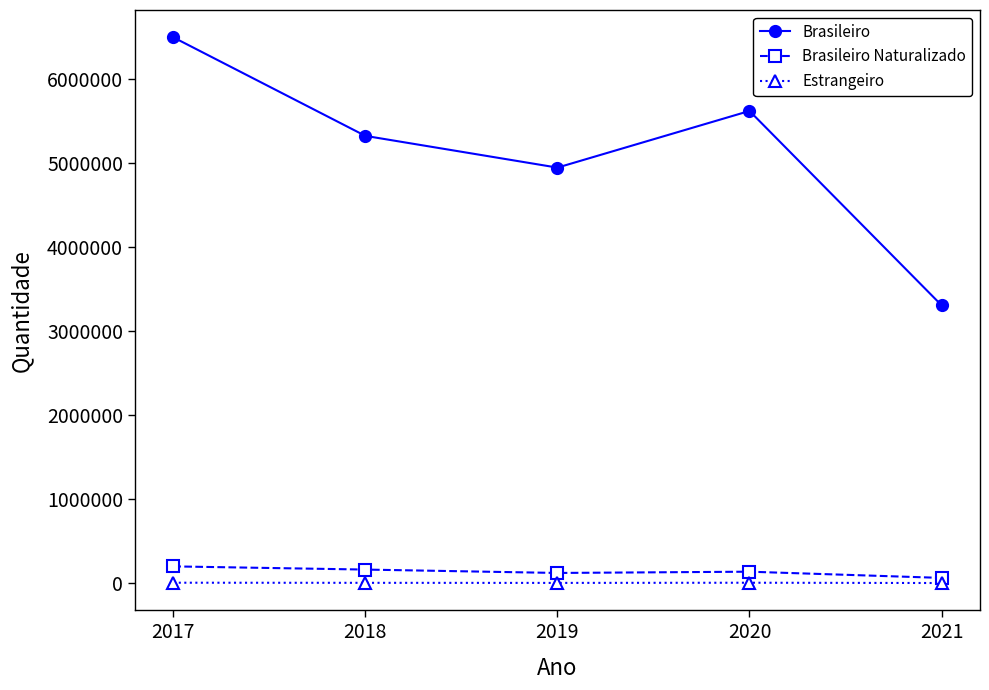

At which label does Brasileiro Naturalizado reach its minimum?

2021